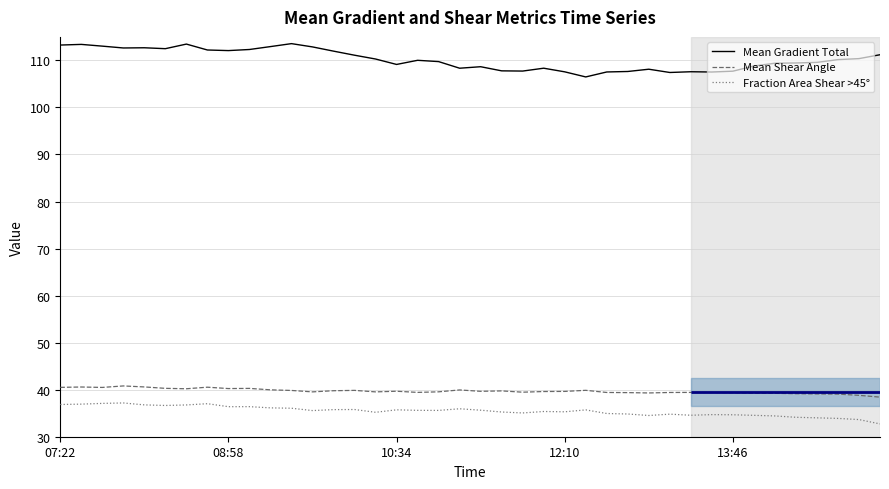

Count the number of categories in the chart.

40